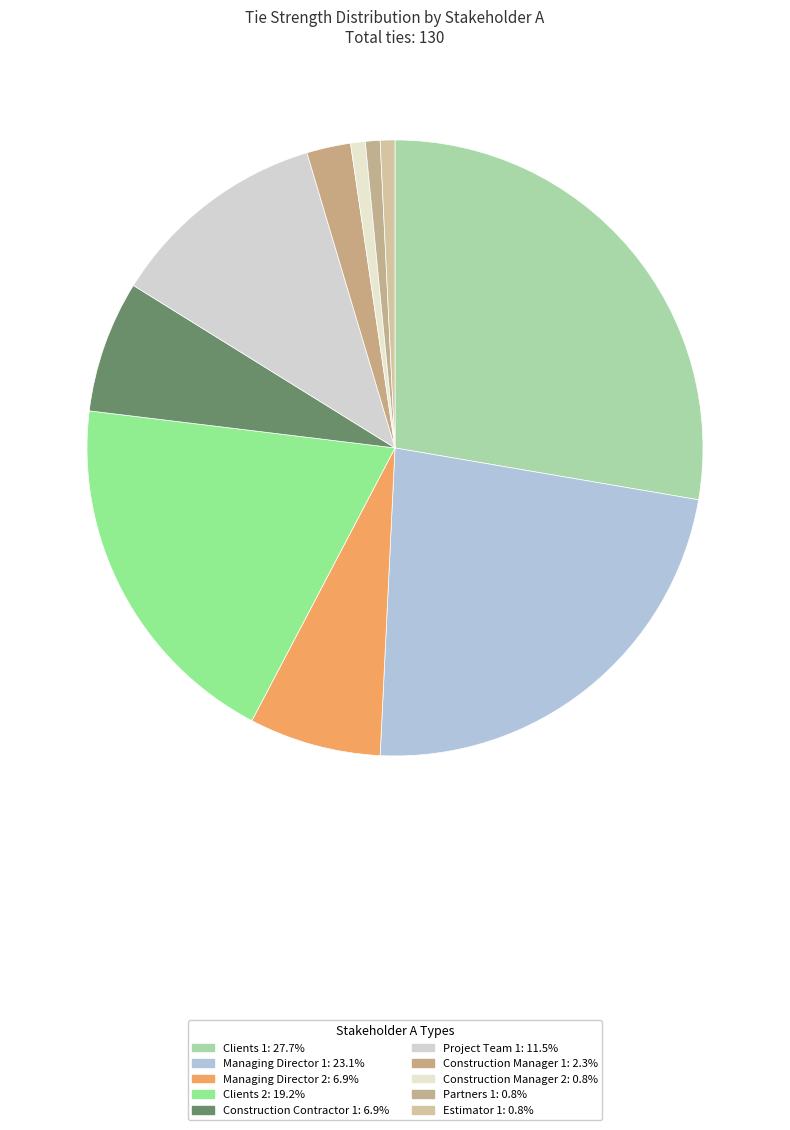

Which has a higher value, Managing Director 1 or Project Team 1?

Managing Director 1